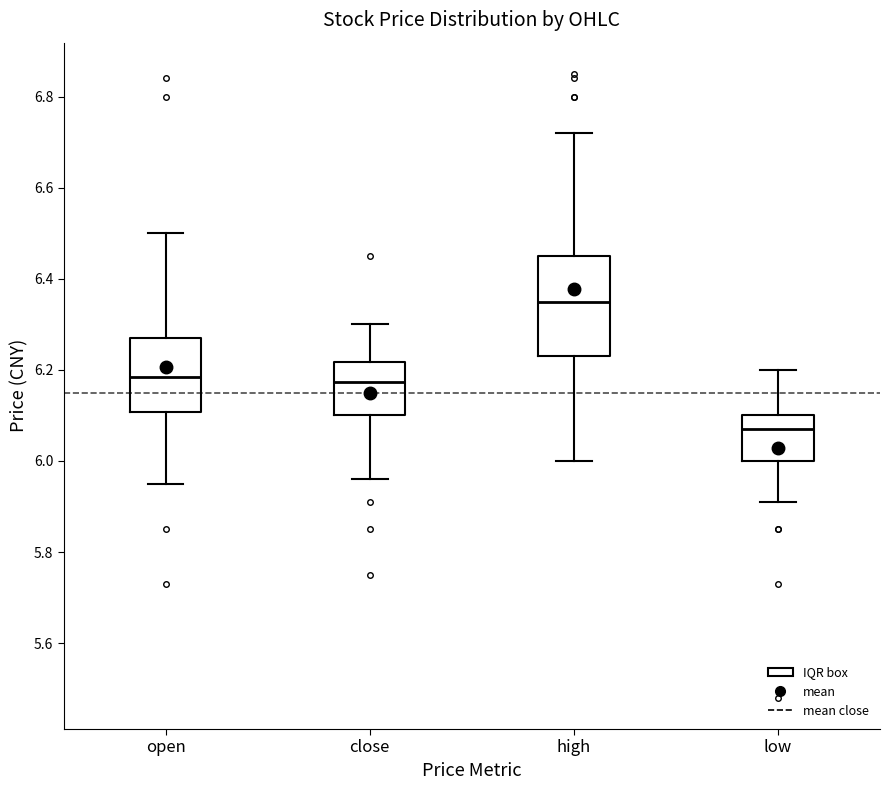

Where is the lower edge of the box for high on the y-axis? The values are not printed on the chart, so give them approximately, as read against the axis.

6.24